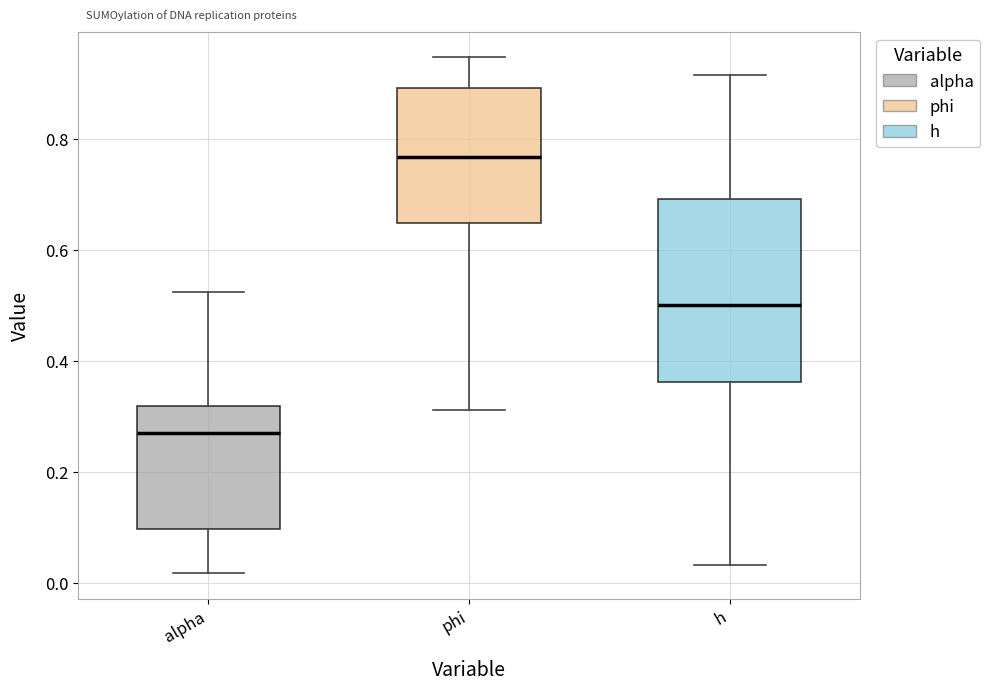

Which box is the tallest, from its lower edge to its upper edge?

h